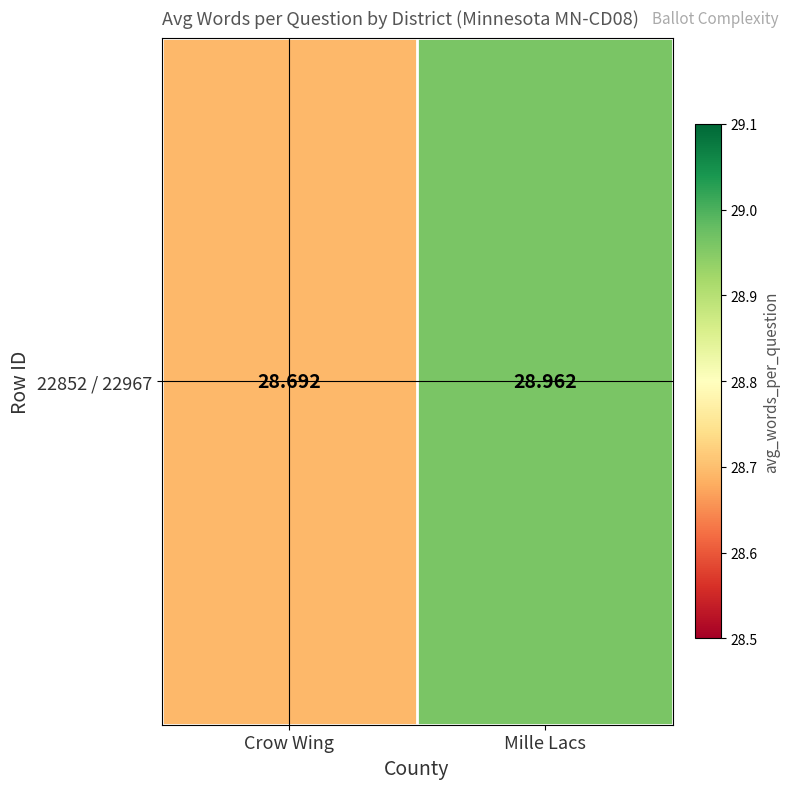

Reading left to right, list all the values displayed in this chart.

28.7	29.0